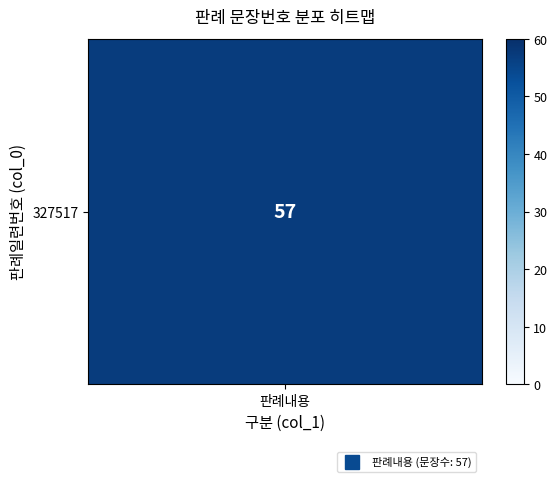

Between 6 and 13, which is larger?

13